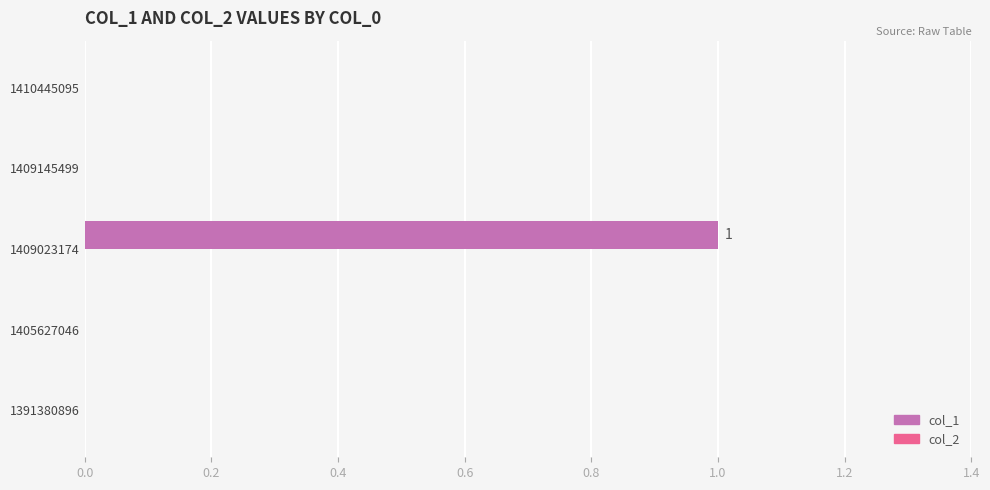

Reading bottom to top, what are all the values shown in this chart?

1391380896=0	1405627046=0	1409023174=1	1409145499=0	1410445095=0